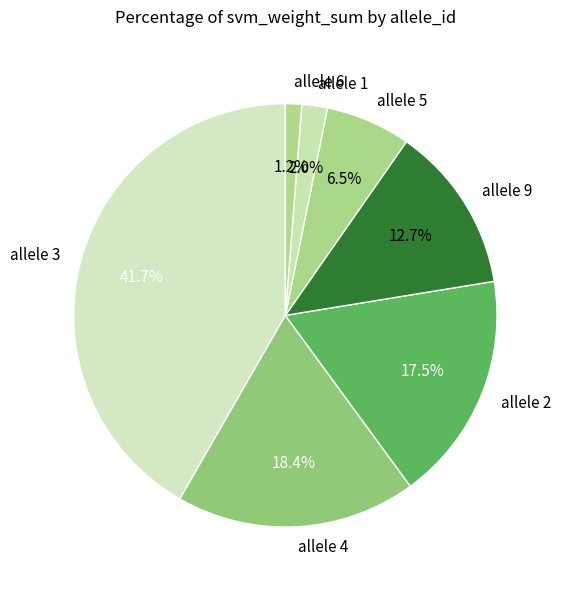

How much of the chart is everything except allele 3?

58.3%